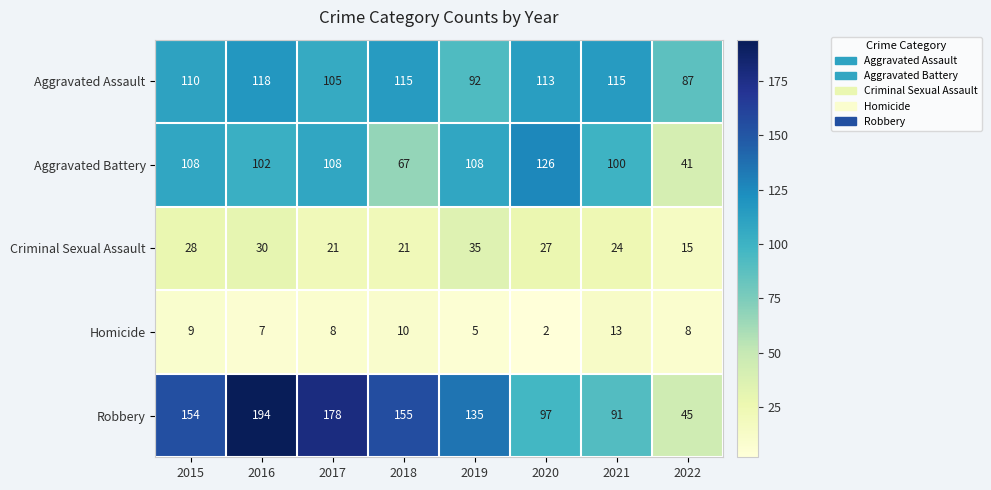

Which category has the lowest value across all series?

2020